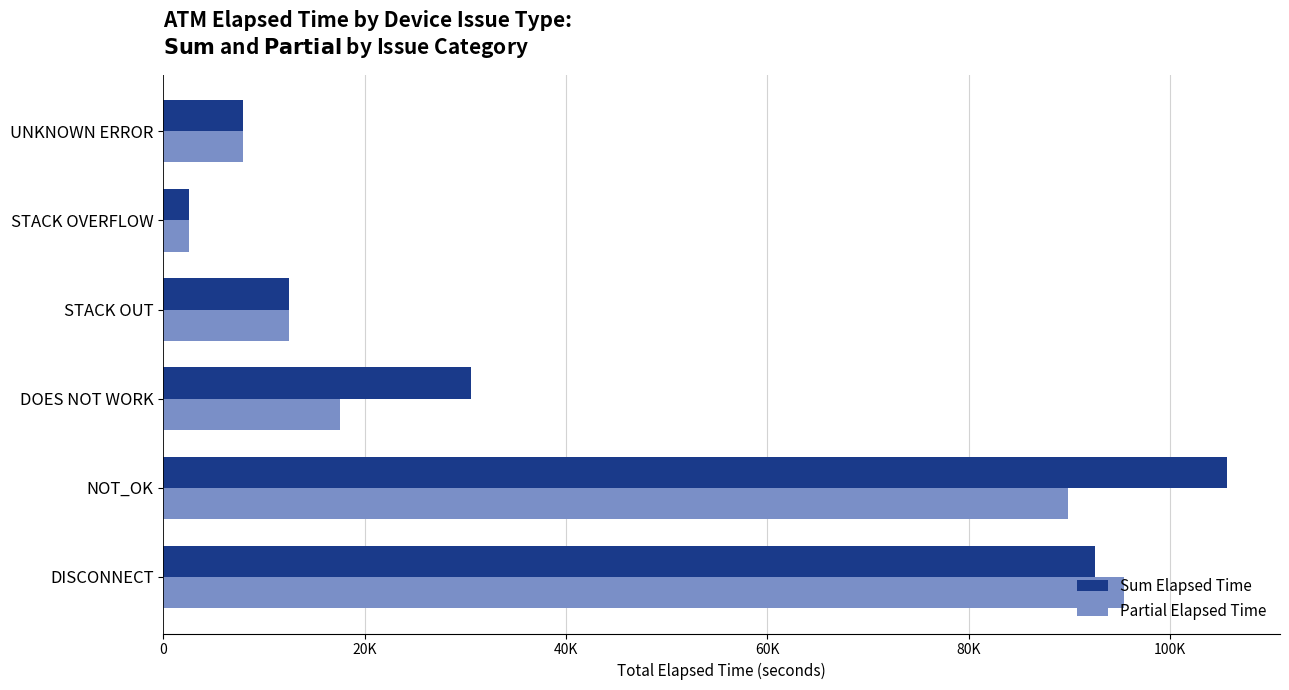

Rank the categories by Partial Elapsed Time value from lowest to highest.

STACK OVERFLOW, UNKNOWN ERROR, STACK OUT, DOES NOT WORK, NOT_OK, DISCONNECT